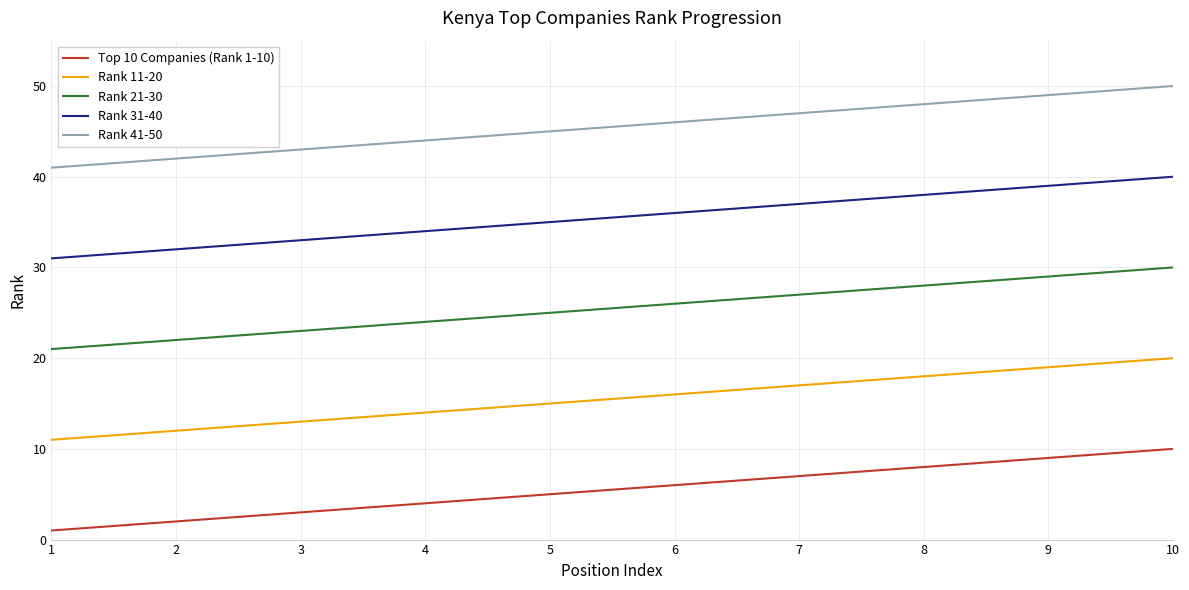

Reading left to right, list all the values displayed in this chart.

Top 10 Companies (Rank 1-10): 1=1	2=2	3=3	4=4	5=5	6=6	7=7	8=8	9=9	10=10
Rank 11-20: 1=11	2=12	3=13	4=14	5=15	6=16	7=17	8=18	9=19	10=20
Rank 21-30: 1=21	2=22	3=23	4=24	5=25	6=26	7=27	8=28	9=29	10=30
Rank 31-40: 1=31	2=32	3=33	4=34	5=35	6=36	7=37	8=38	9=39	10=40
Rank 41-50: 1=41	2=42	3=43	4=44	5=45	6=46	7=47	8=48	9=49	10=50